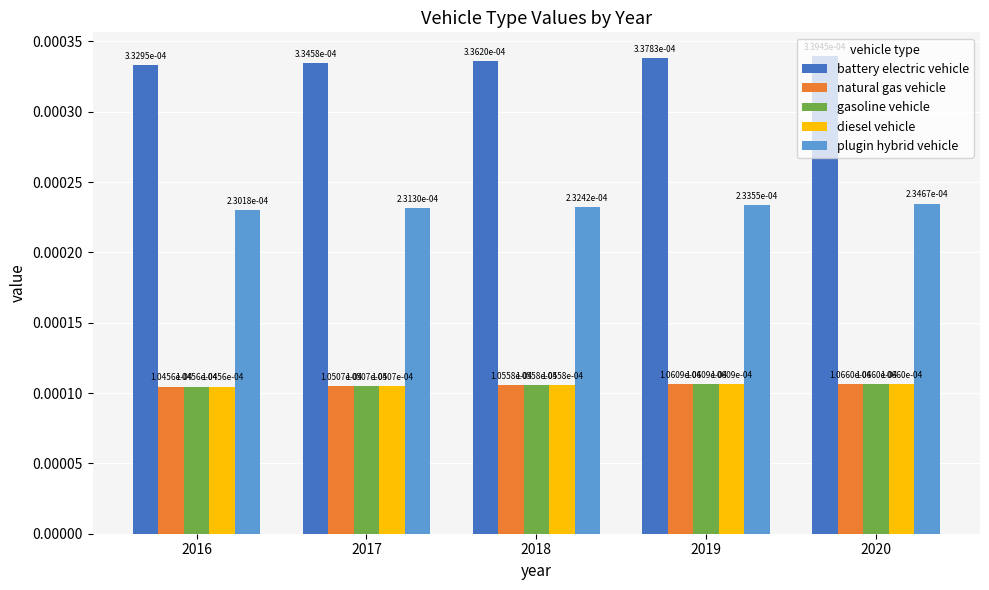

Which category has the highest value in the gasoline vehicle series?

2020